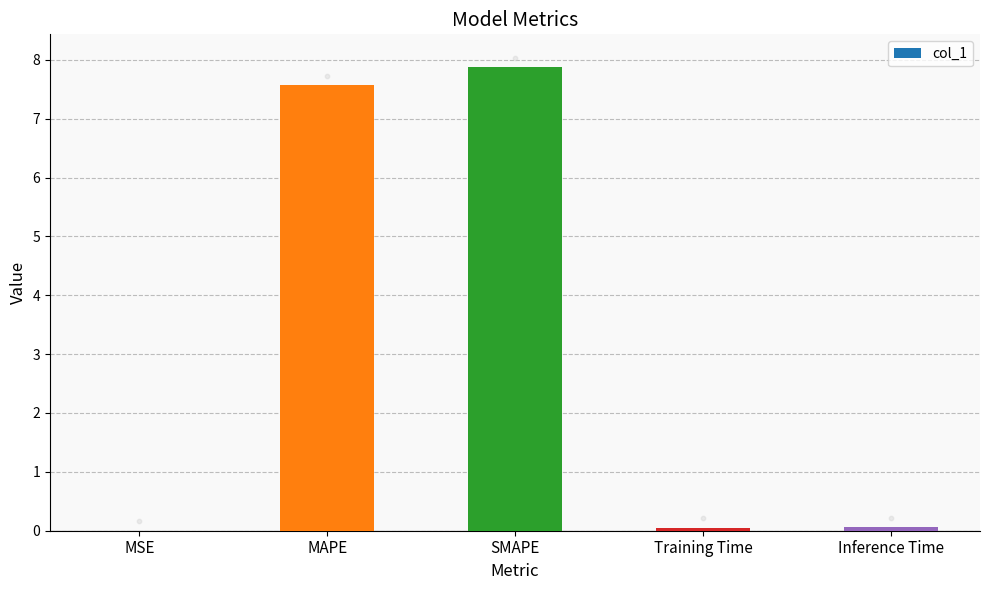

Between Training Time and MAPE, which is larger?

MAPE